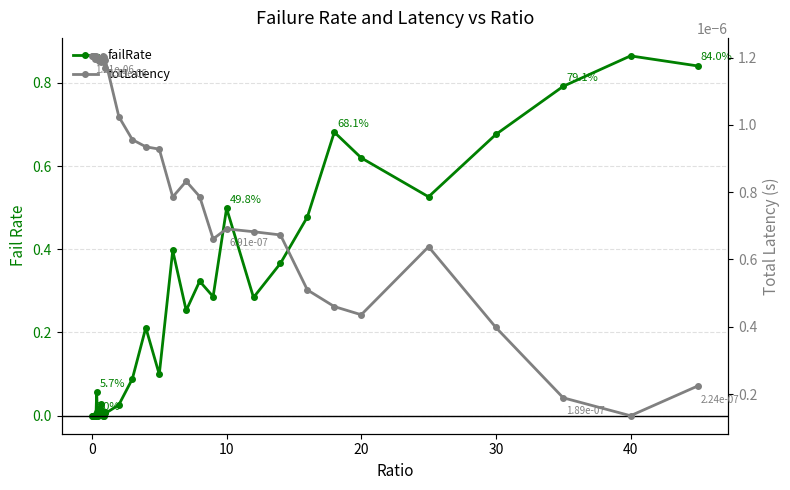

Rank the series by their maximum value, from highest to lowest.

failRate, totLatency